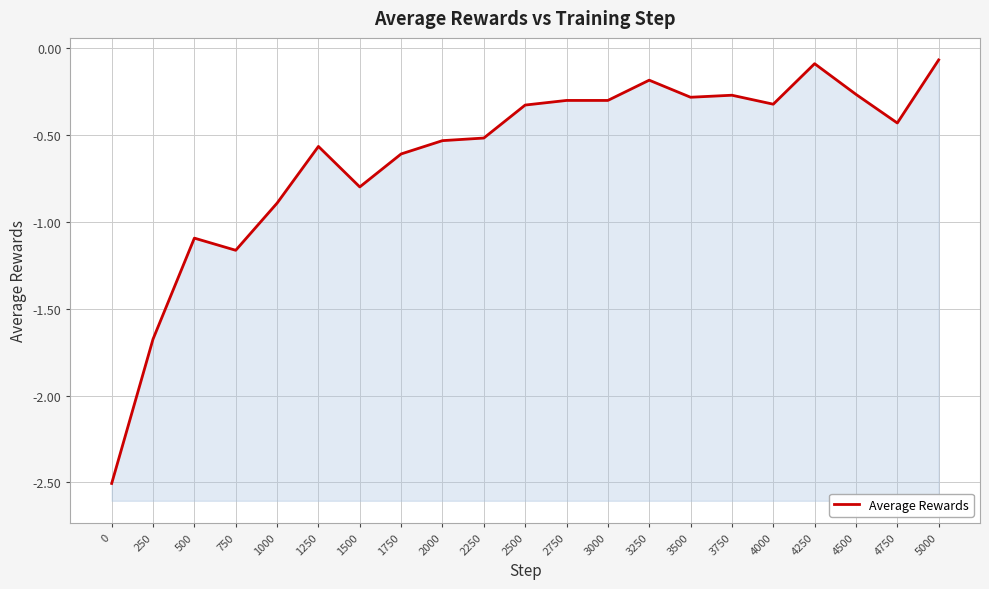

Rank the categories by value from highest to lowest.

5000, 4250, 3250, 4500, 3750, 3500, 3000, 2750, 4000, 2500, 4750, 2250, 2000, 1250, 1750, 1500, 1000, 500, 750, 250, 0